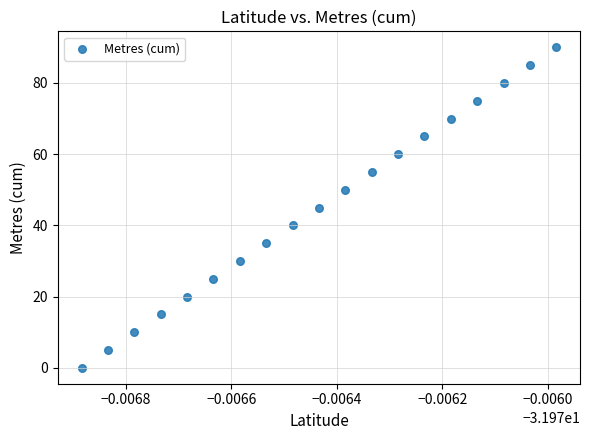

How many data points are displayed?

19